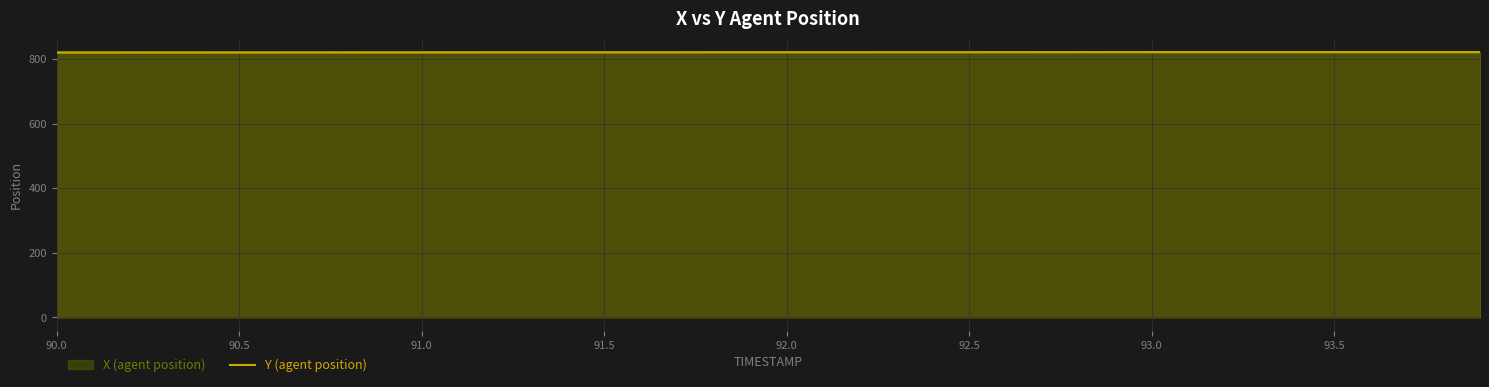

How many series are shown in this chart?

2